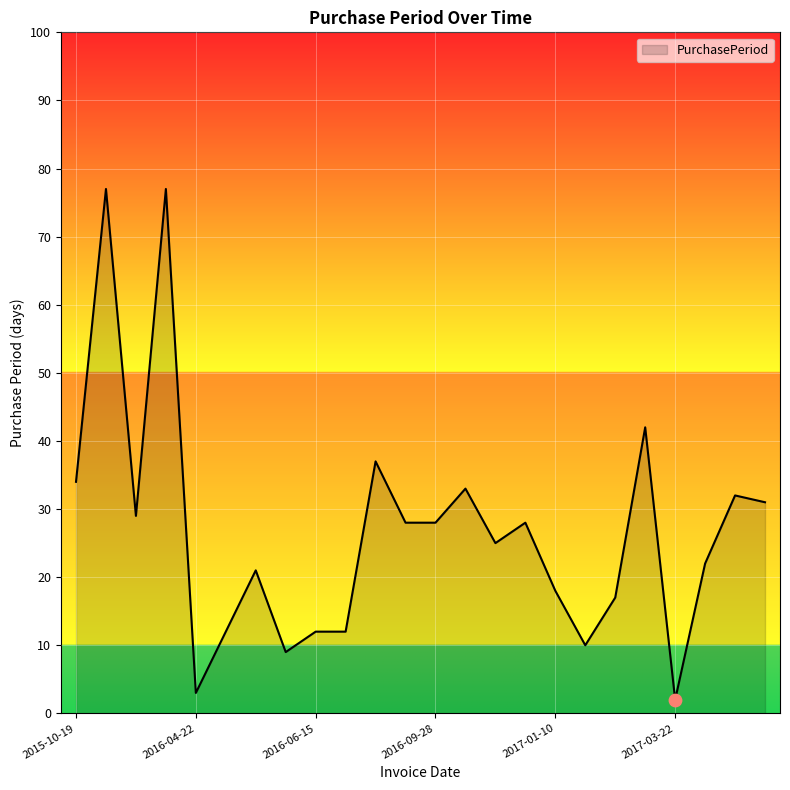

What is the maximum value shown in the chart?

77